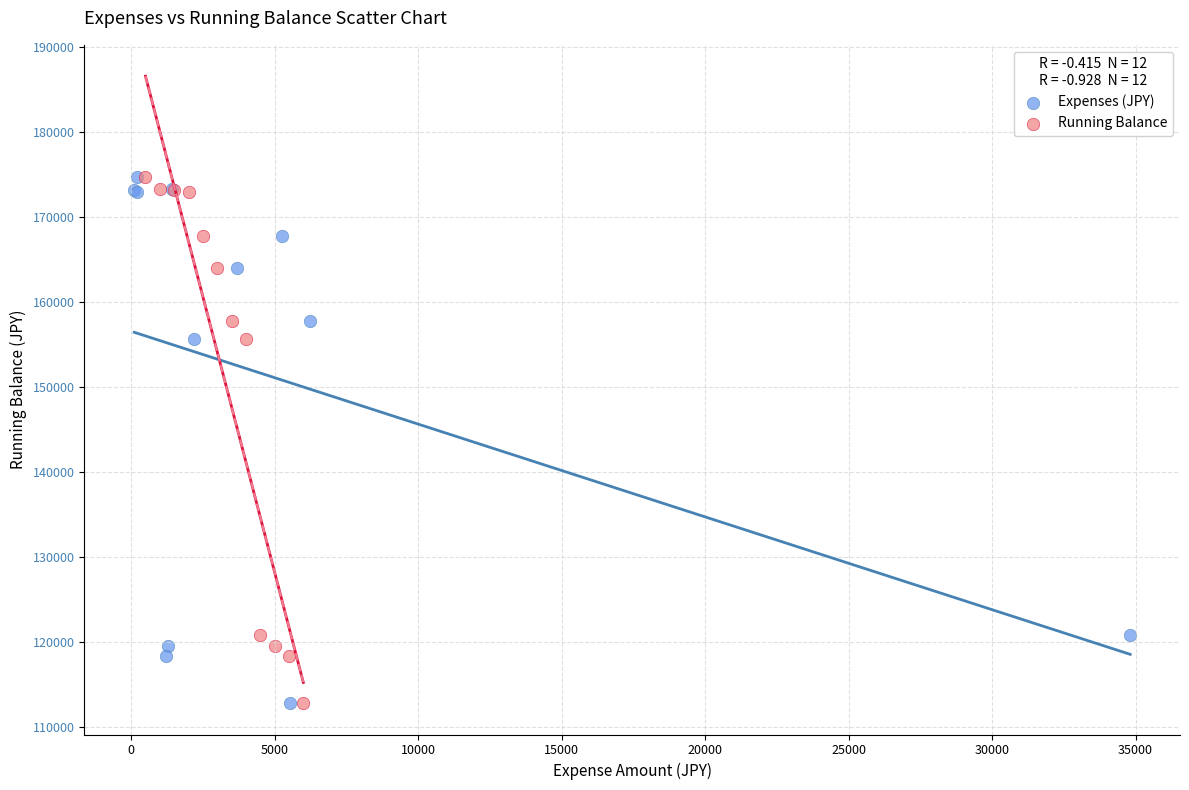

What are all the series names shown in the legend?

Expenses (JPY), Running Balance